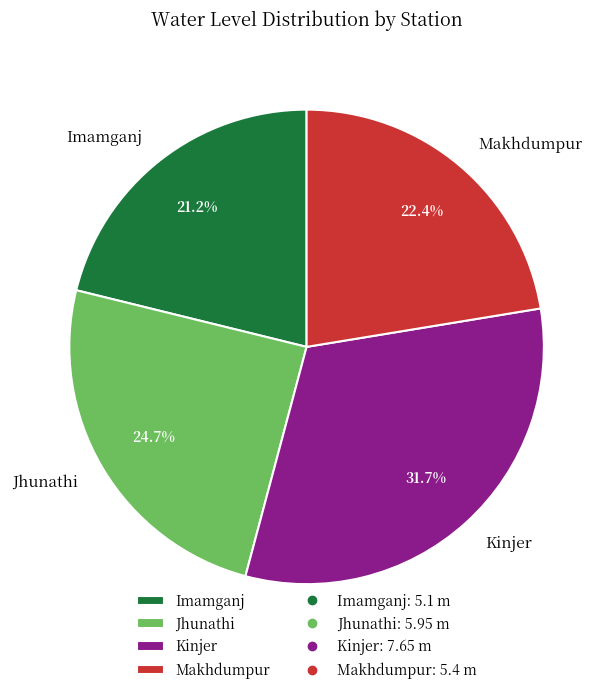

Count the number of slices in the pie.

4